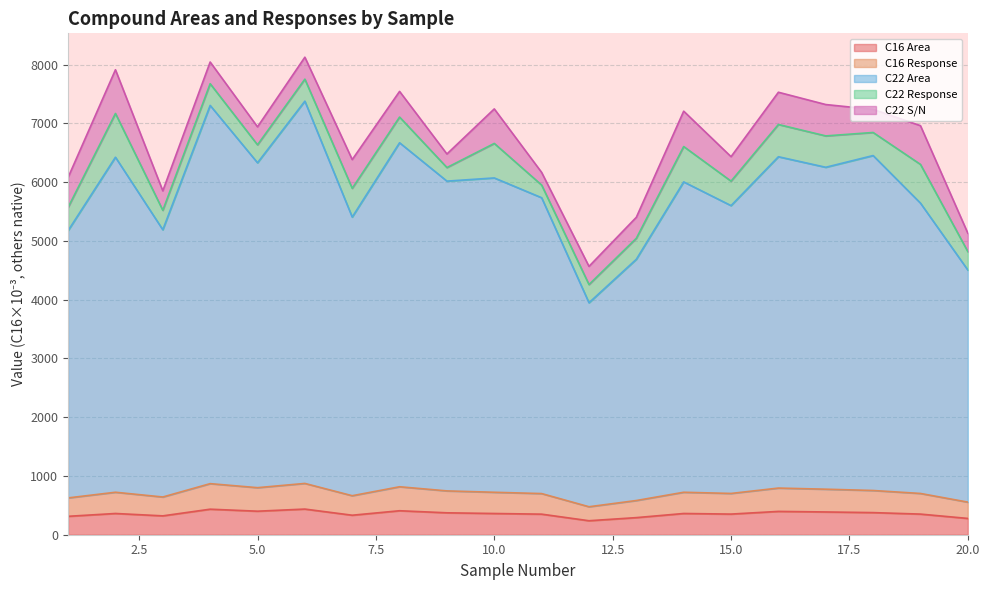

True or false: C16 Response has a value of 794.1 at 16.

True